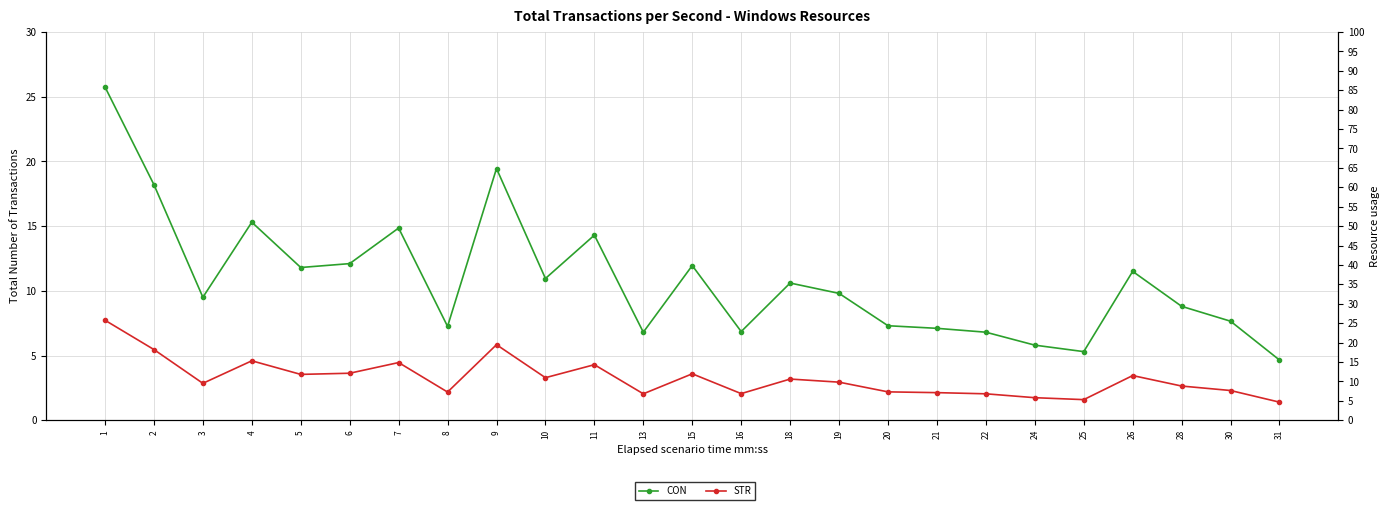

Reading left to right, what are all the values shown in this chart?

CON: 1=25.8	2=18.2	3=9.5	4=15.3	5=11.8	6=12.1	7=14.8	8=7.2	9=19.4	10=10.9	11=14.3	13=6.8	15=11.9	16=6.8	18=10.6	19=9.8	20=7.3	21=7.1	22=6.8	24=5.8	25=5.3	26=11.5	28=8.8	30=7.7	31=4.7
STR: 1=25.8	2=18.2	3=9.5	4=15.3	5=11.8	6=12.1	7=14.8	8=7.2	9=19.4	10=10.9	11=14.3	13=6.8	15=11.9	16=6.8	18=10.6	19=9.8	20=7.3	21=7.1	22=6.8	24=5.8	25=5.3	26=11.5	28=8.8	30=7.7	31=4.7